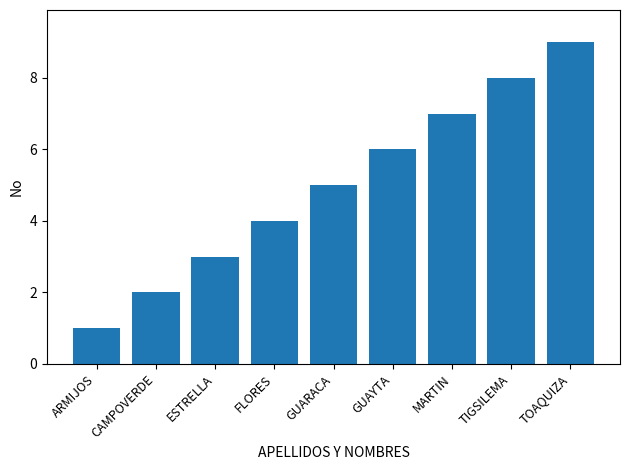

Which label corresponds to the largest value in the chart?

TOAQUIZA